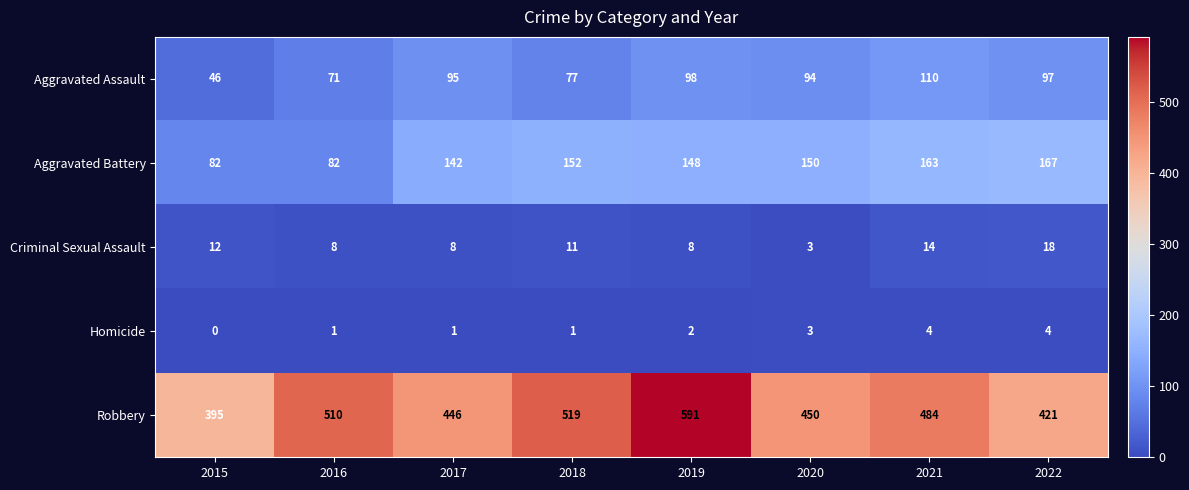

How many data points does each series have?

8